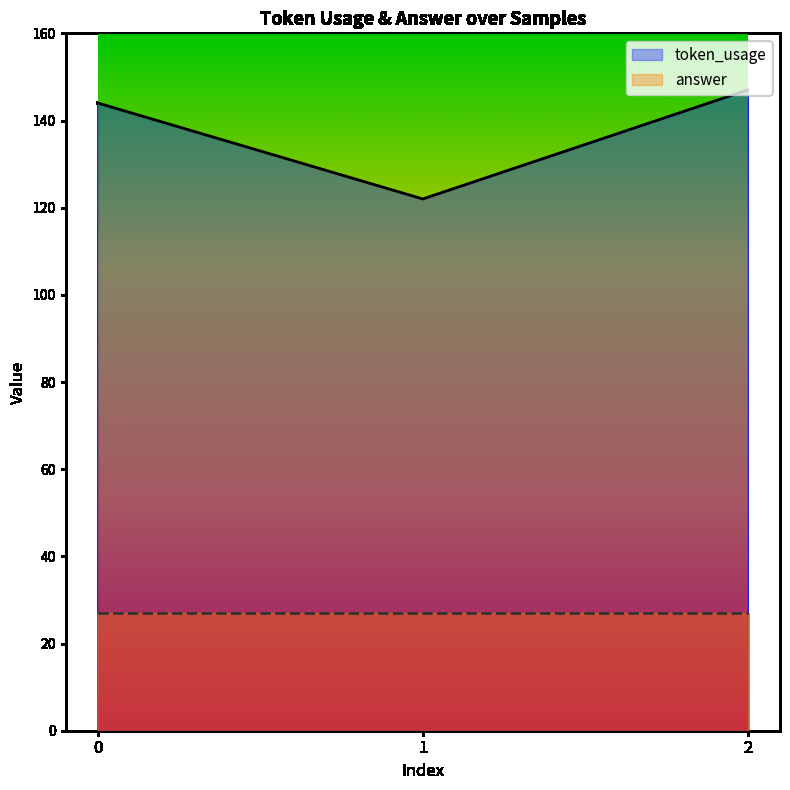

Approximately how many times larger is the value at 2 compared to 1?

1.2